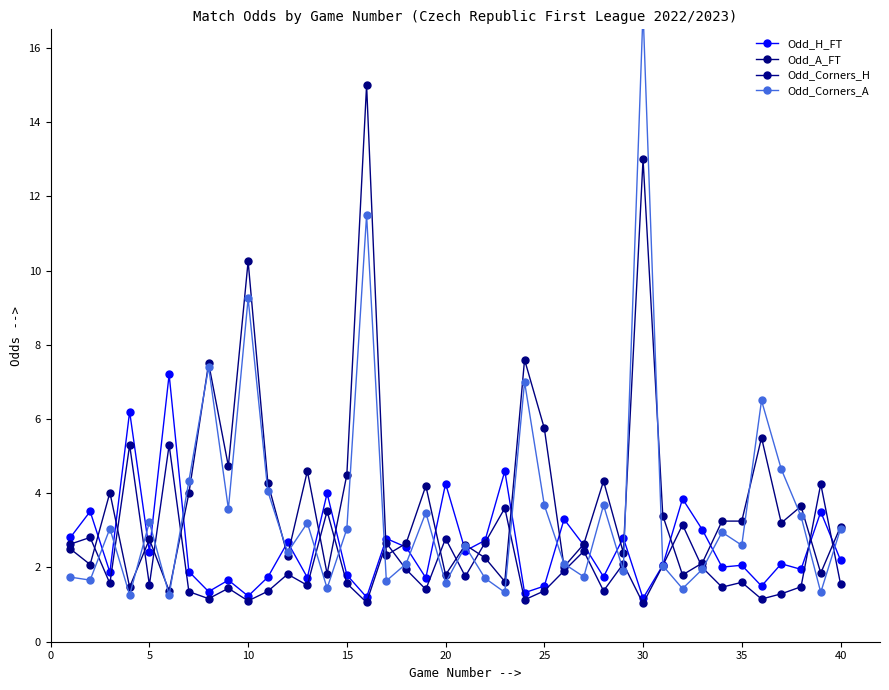

Is it true that Odd_H_FT equals 0.6 at 10?

False